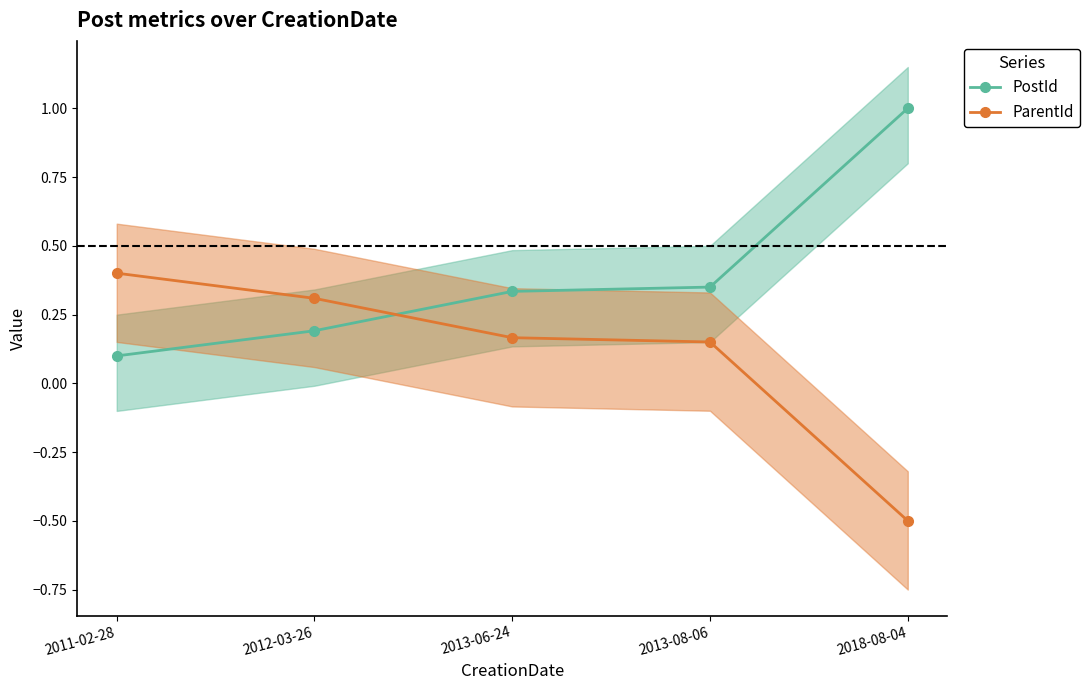

At which label does ParentId first exceed 0?

2011-02-28